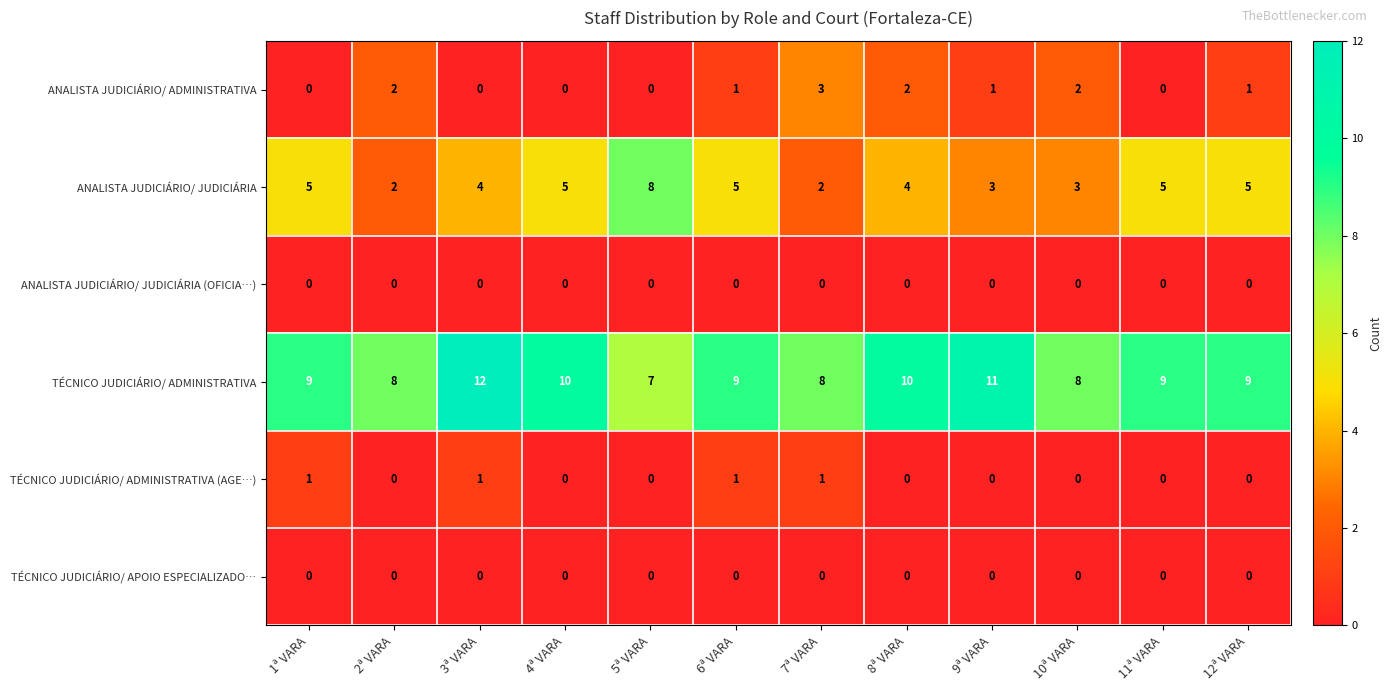

What is the maximum value shown in the chart?

12